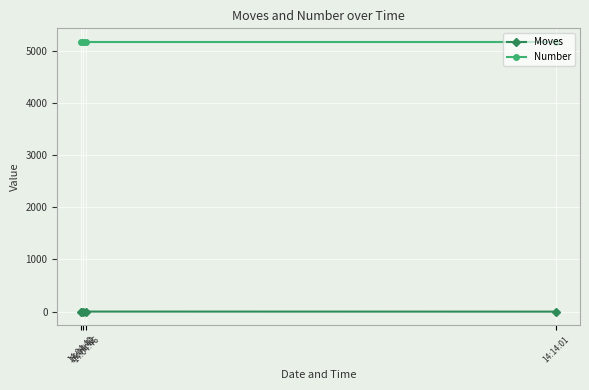

True or false: Number has more than 2 points higher than both neighbors.

False